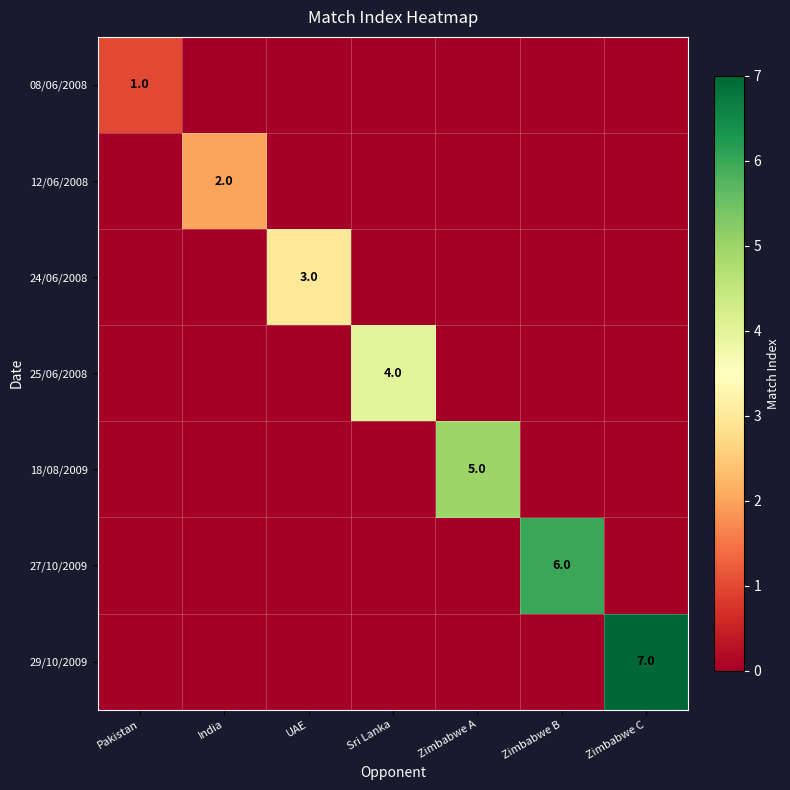

The 29/10/2009 series shows 7 at Zimbabwe C. True or false?

True